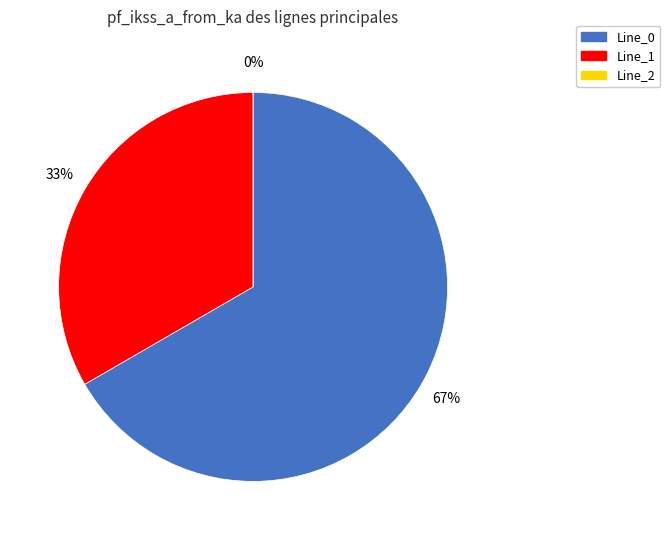

Count the number of slices in the pie.

3